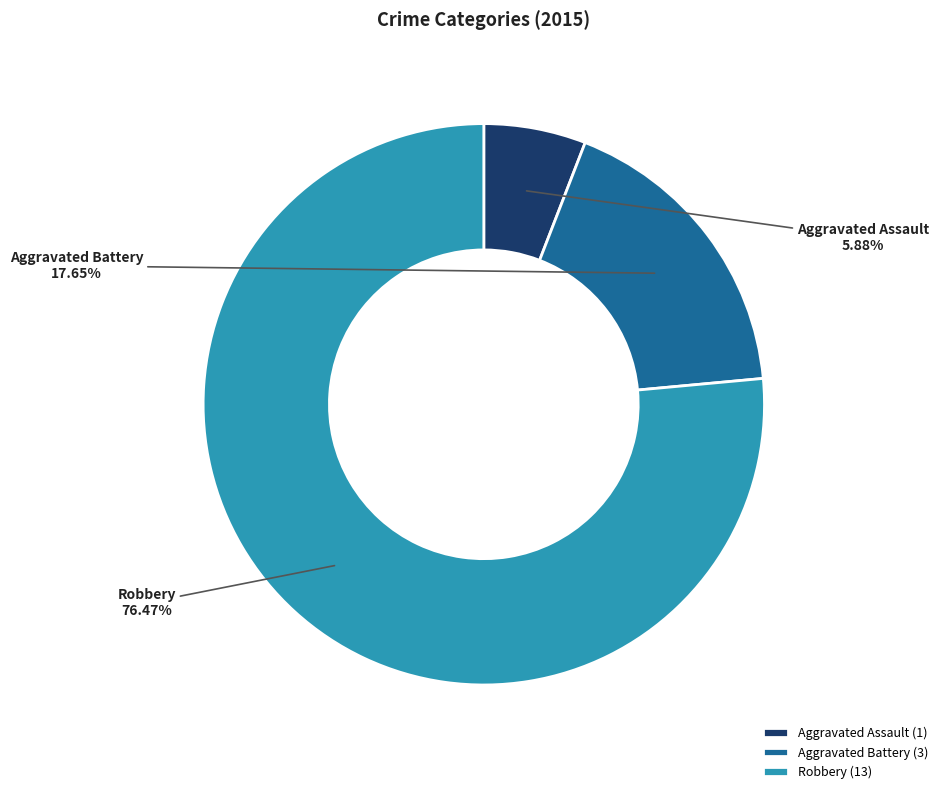

Is it true that Aggravated Battery is 18% of the pie?

True